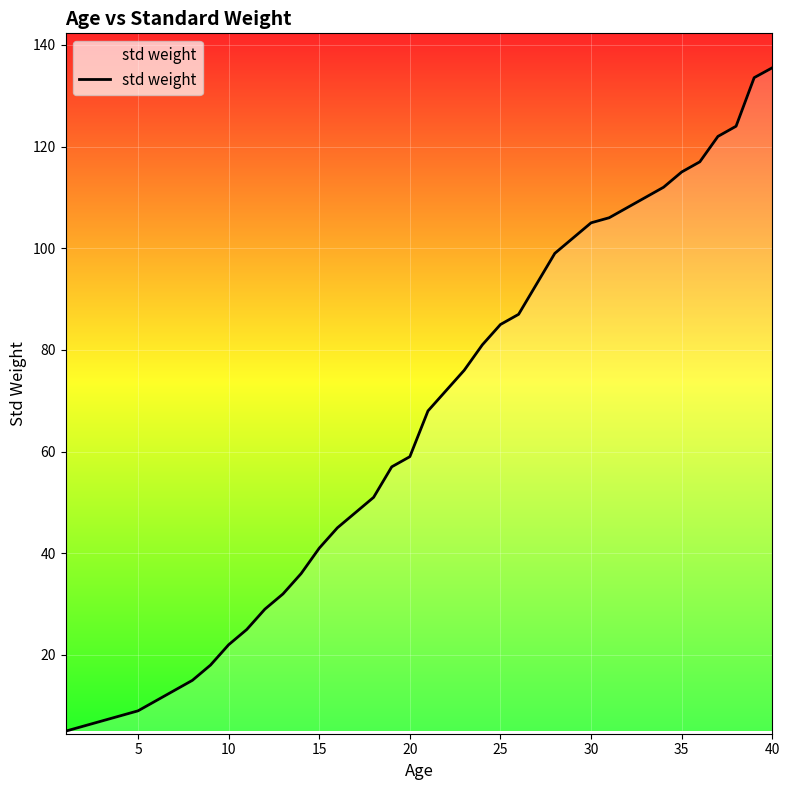

Reading right to left, extract all data points from this chart.

135.5	133.6	124.0	122.0	117.0	115.0	112.0	110.0	108.0	106.0	105.0	102.0	99.0	93.0	87.0	85.0	81.0	76.0	72.0	68.0	59.0	57.0	51.0	48.0	45.0	41.0	36.0	32.0	29.0	25.0	22.0	18.0	15.0	13.0	11.0	9.0	8.0	7.0	6.0	5.0